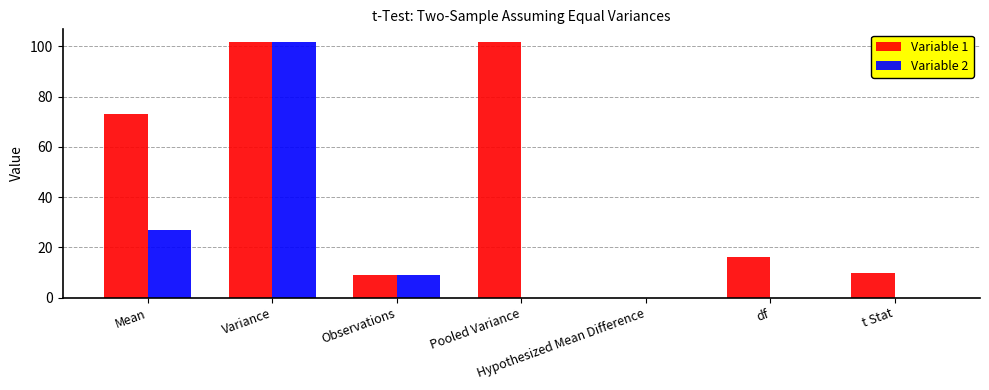

At which category is the sum across all series the highest?

Variance